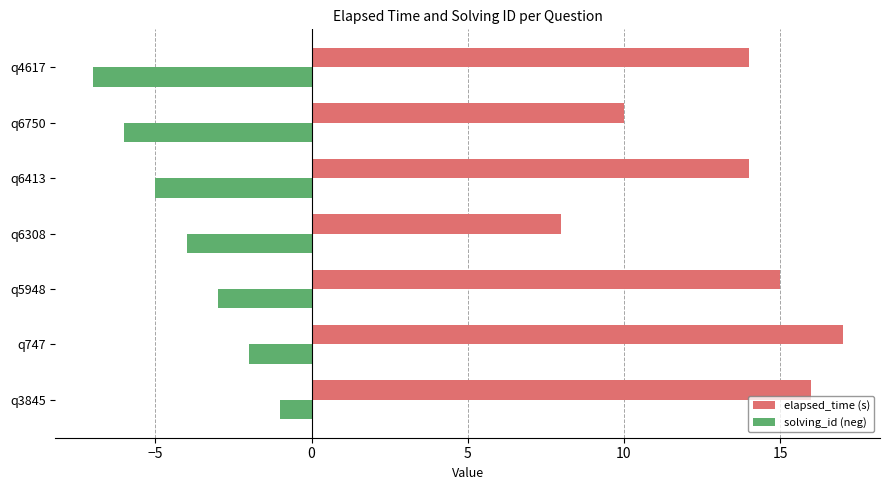

At which label does elapsed_time (s) reach its peak?

q747